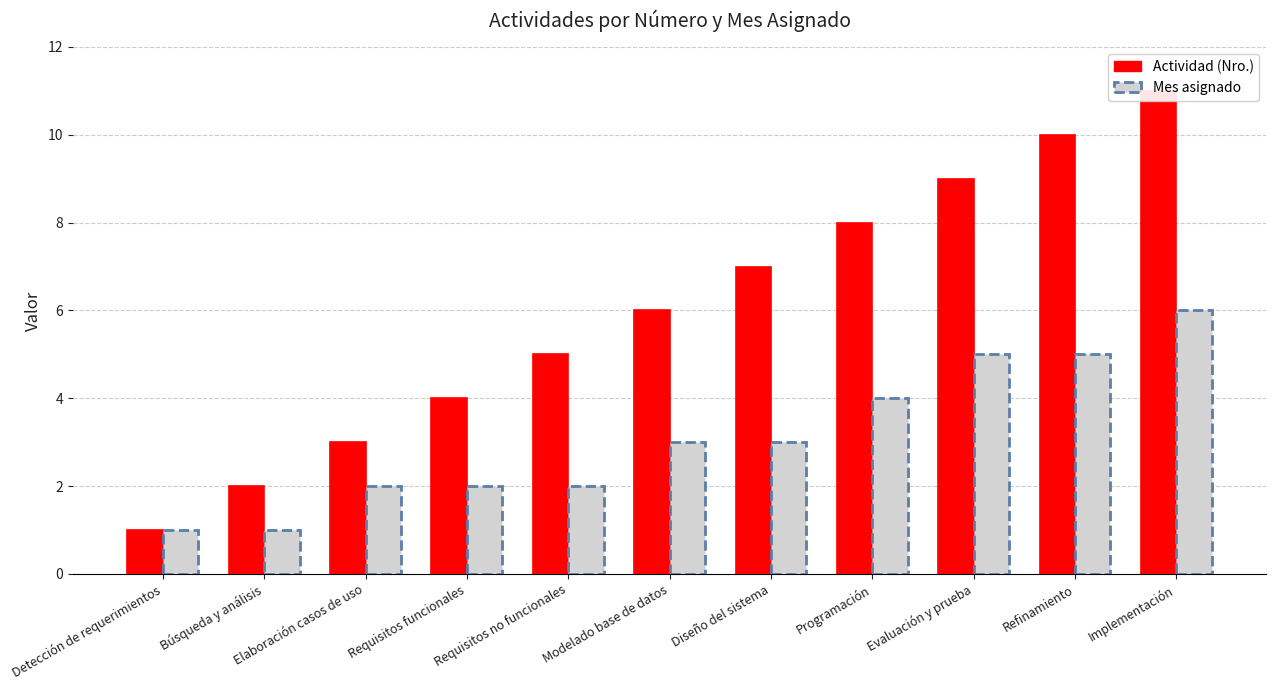

True or false: Mes asignado has a value of 8 at Implementación.

False